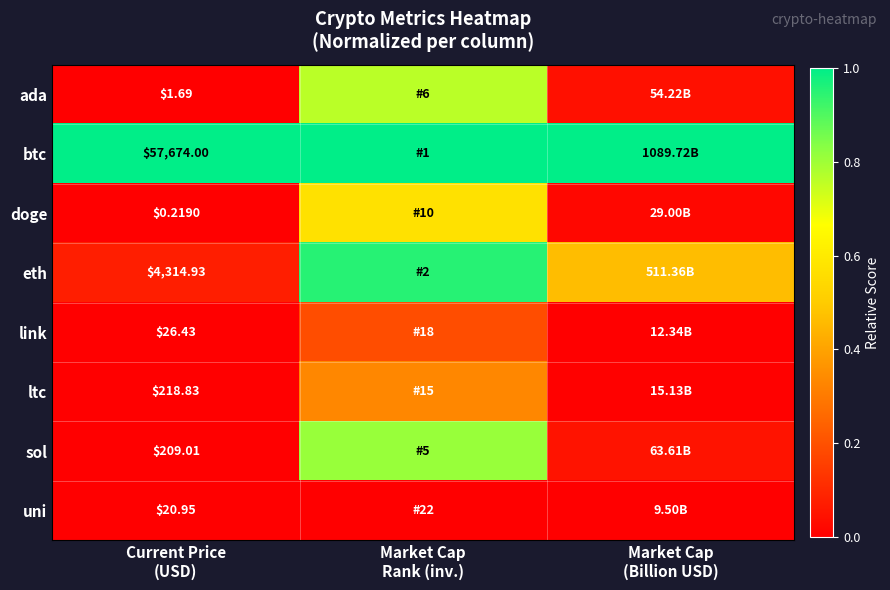

Which label corresponds to the smallest value in the chart?

Current Price
(USD)